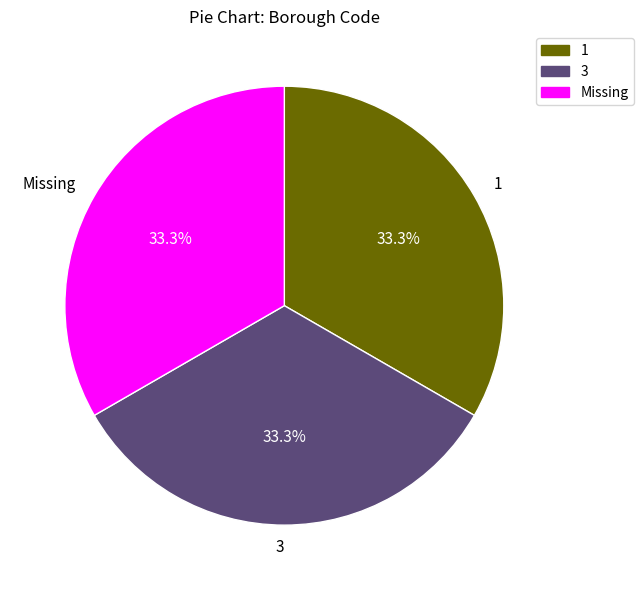

What is the ratio of the value at Missing to the value at 3?

1.0